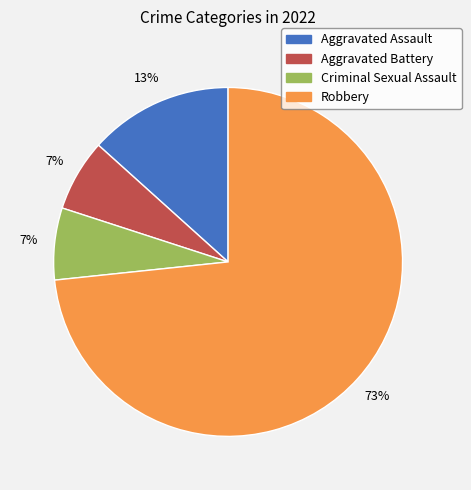

Which has a higher value, Criminal Sexual Assault or Aggravated Assault?

Aggravated Assault